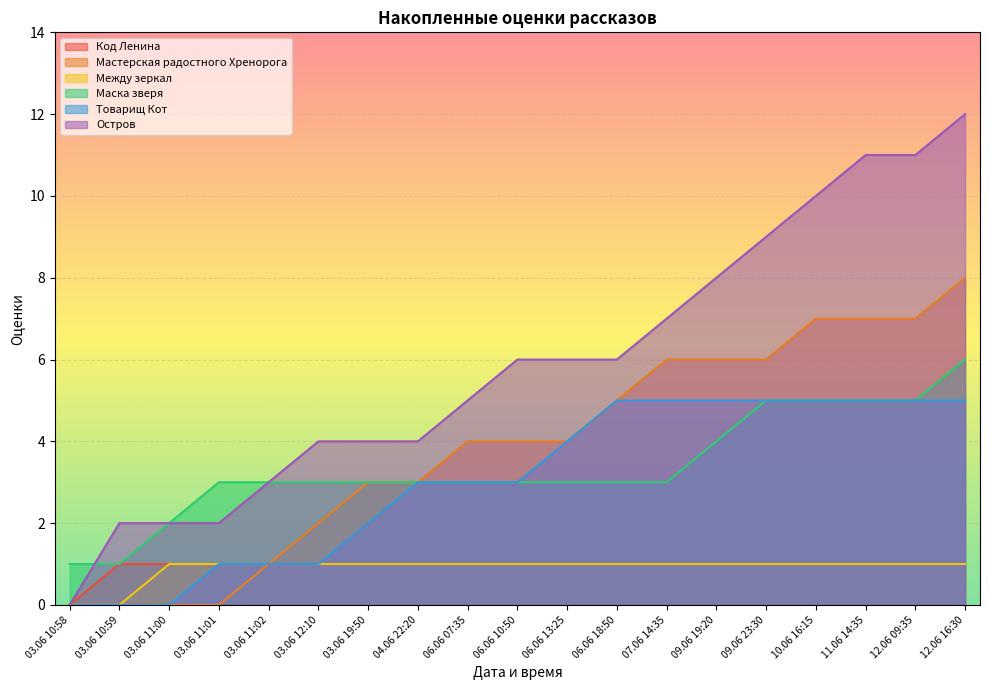

What is the label of the 12th point from the right?

04.06 22:20